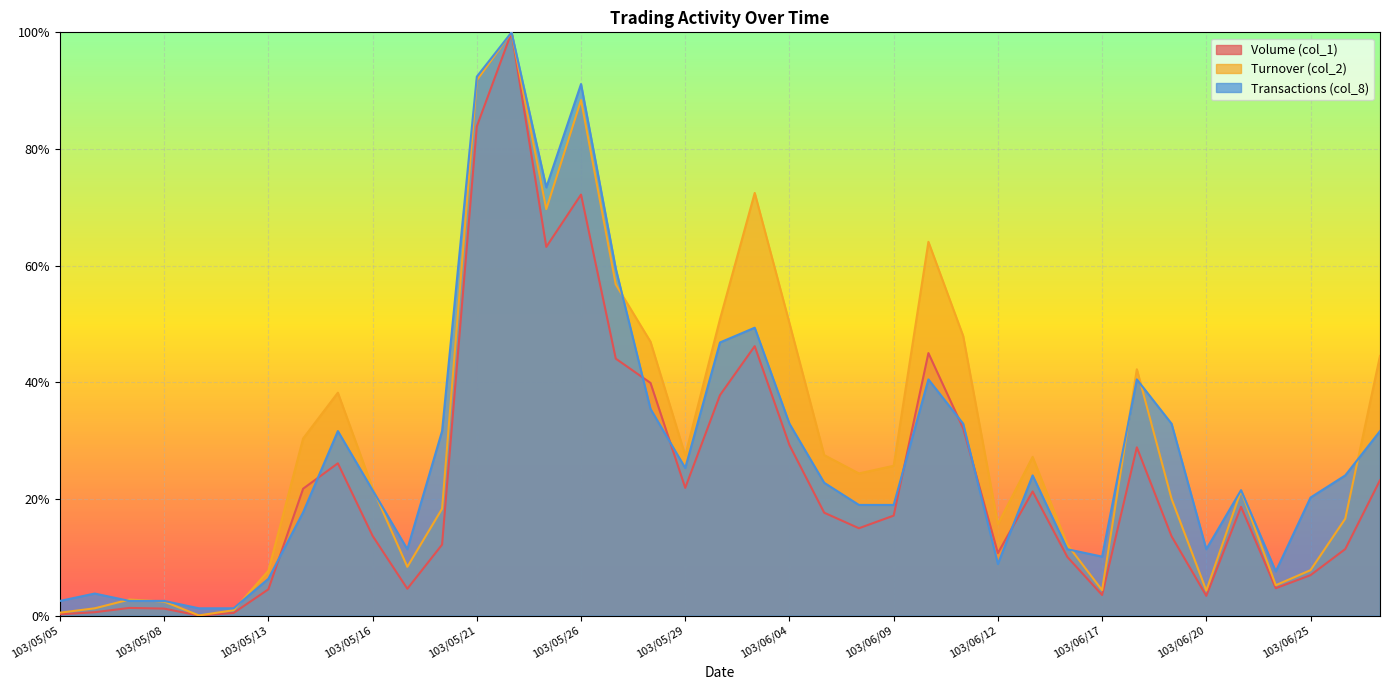

Which series has the largest range (max minus min)?

Volume (col_1)